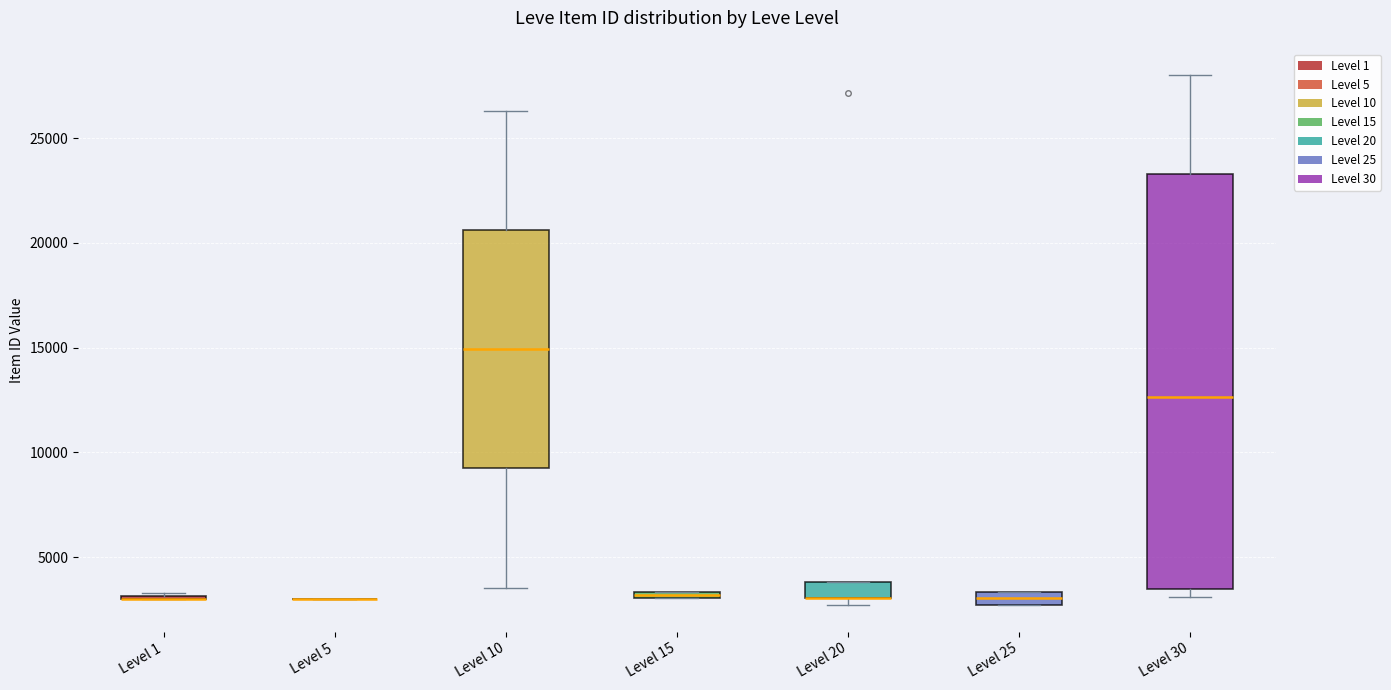

Where is the lower edge of the box for Level 15 on the y-axis? The values are not printed on the chart, so give them approximately, as read against the axis.

3000